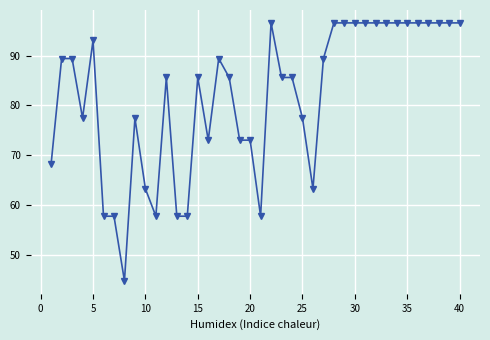

What is the difference between the maximum and second lowest values?

38.9